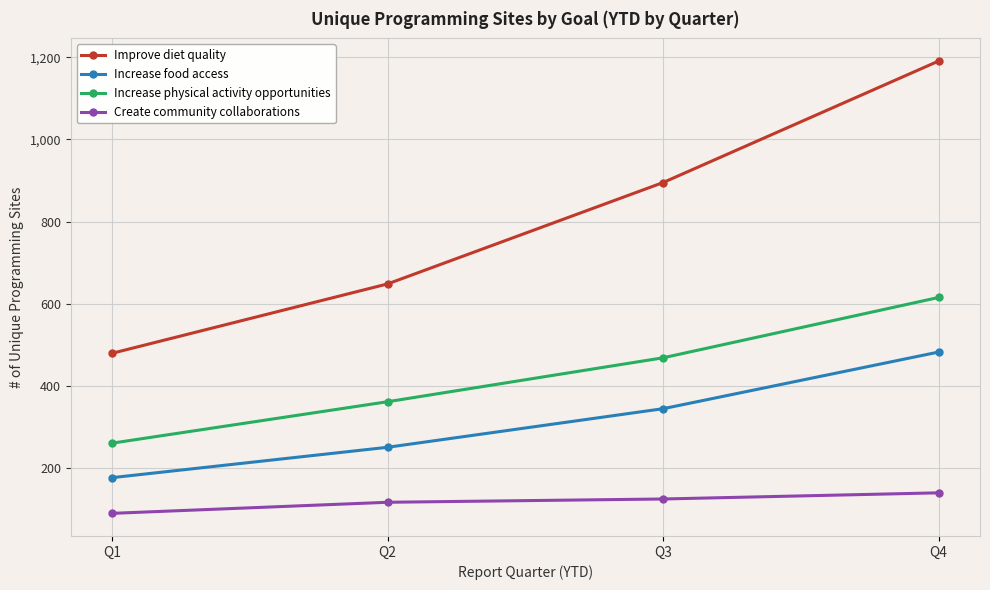

Rank the series by their average value, from highest to lowest.

Improve diet quality, Increase physical activity opportunities, Increase food access, Create community collaborations